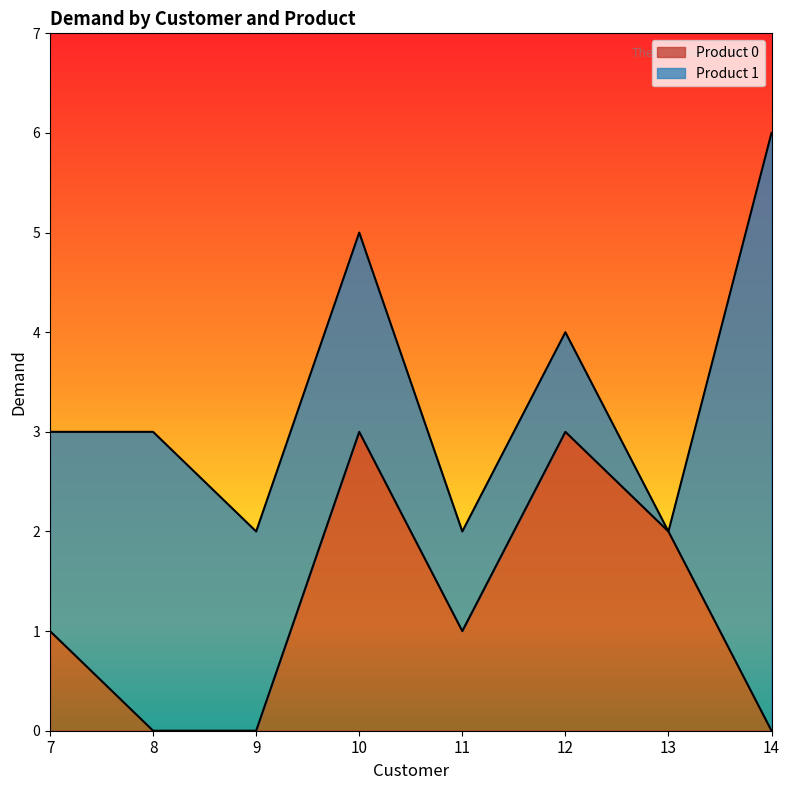

Does the chart have visible grid lines?

No